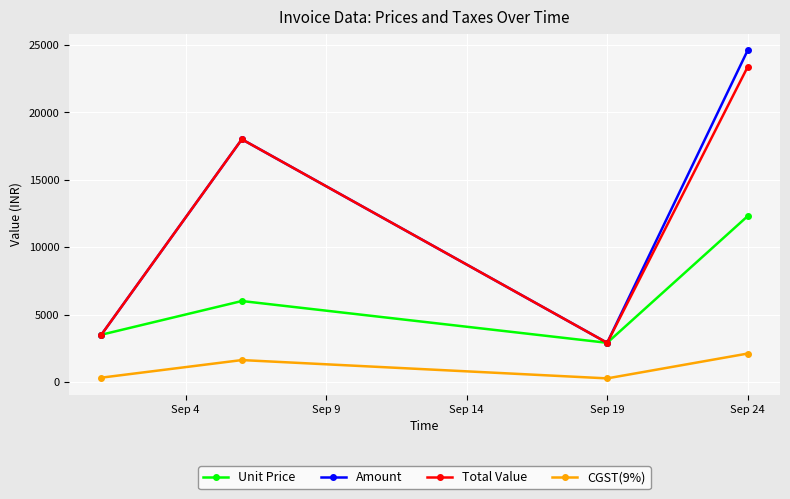

Does the chart display data point markers on the line(s)?

Yes